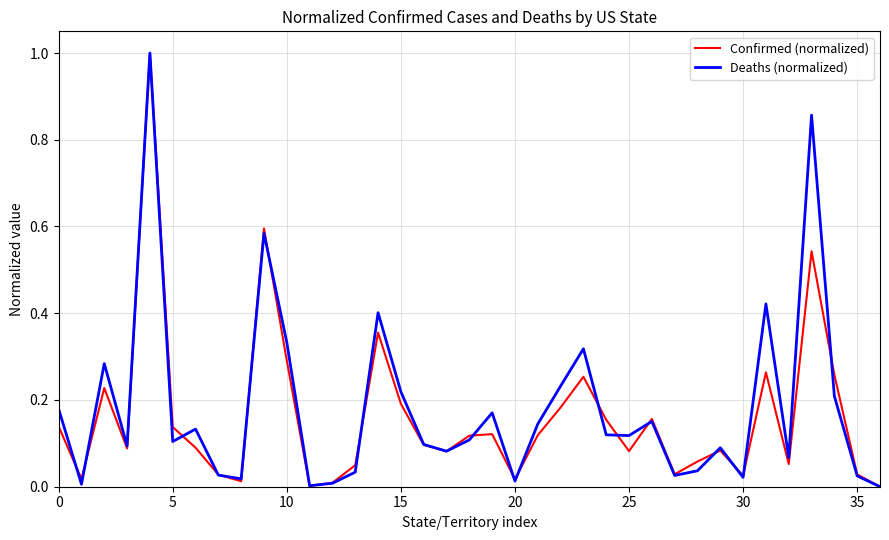

Does the chart have visible grid lines?

Yes